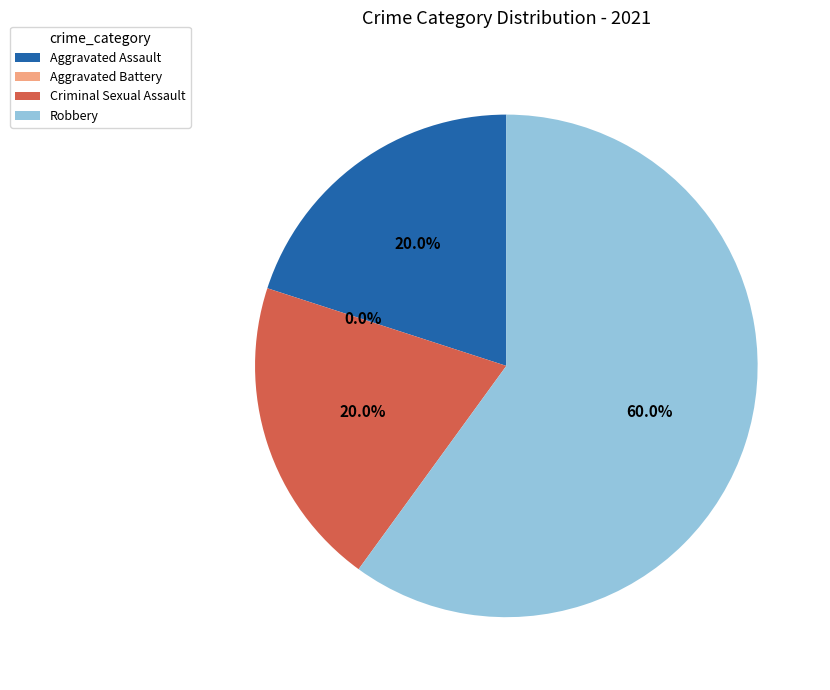

Which has a higher value, Robbery or Criminal Sexual Assault?

Robbery